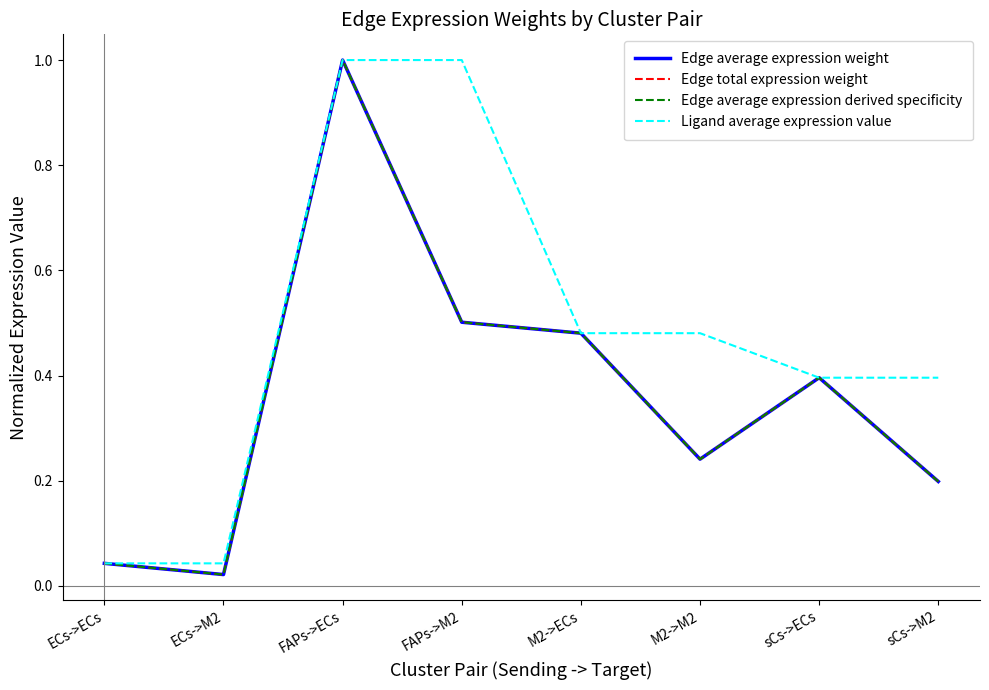

What is the value of the Ligand average expression value point at the 8th from the left?

0.4